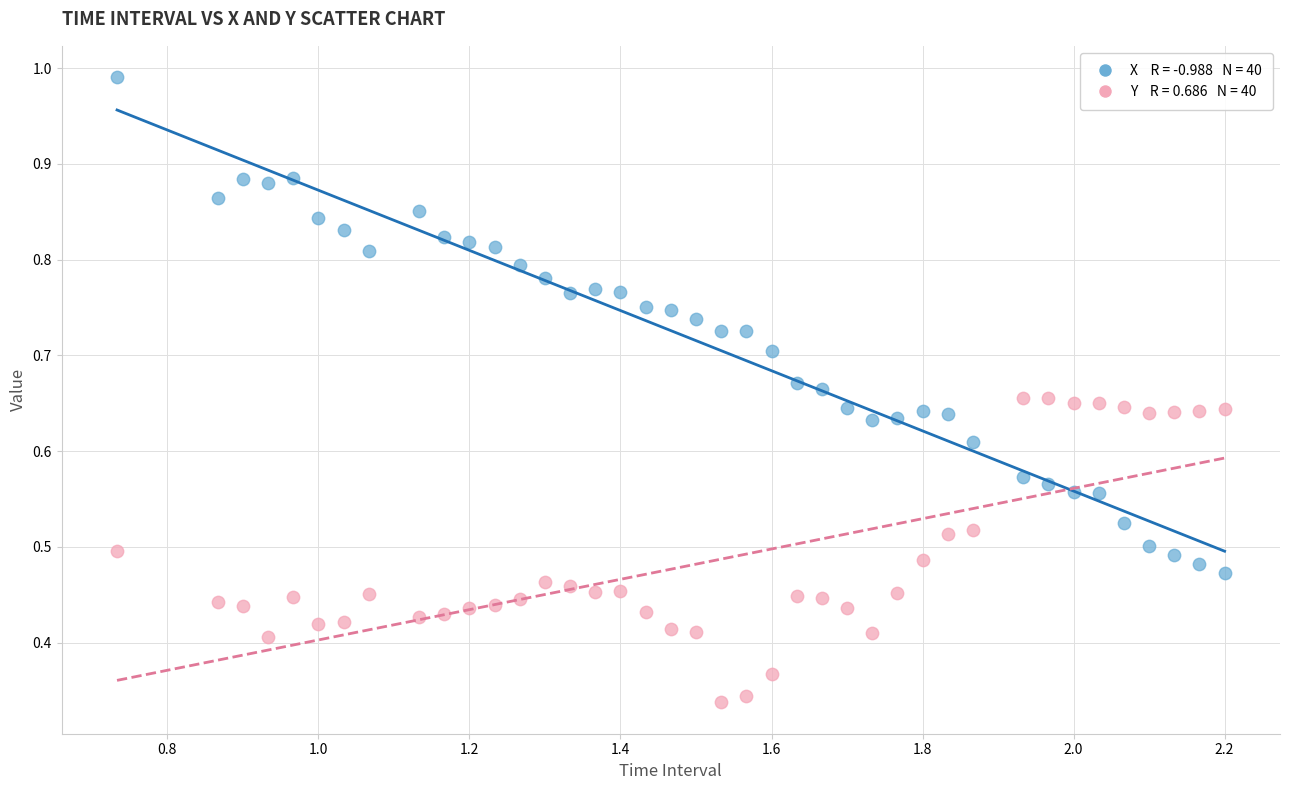

Across all data points, what is the range of X values (max minus min)?

1.5